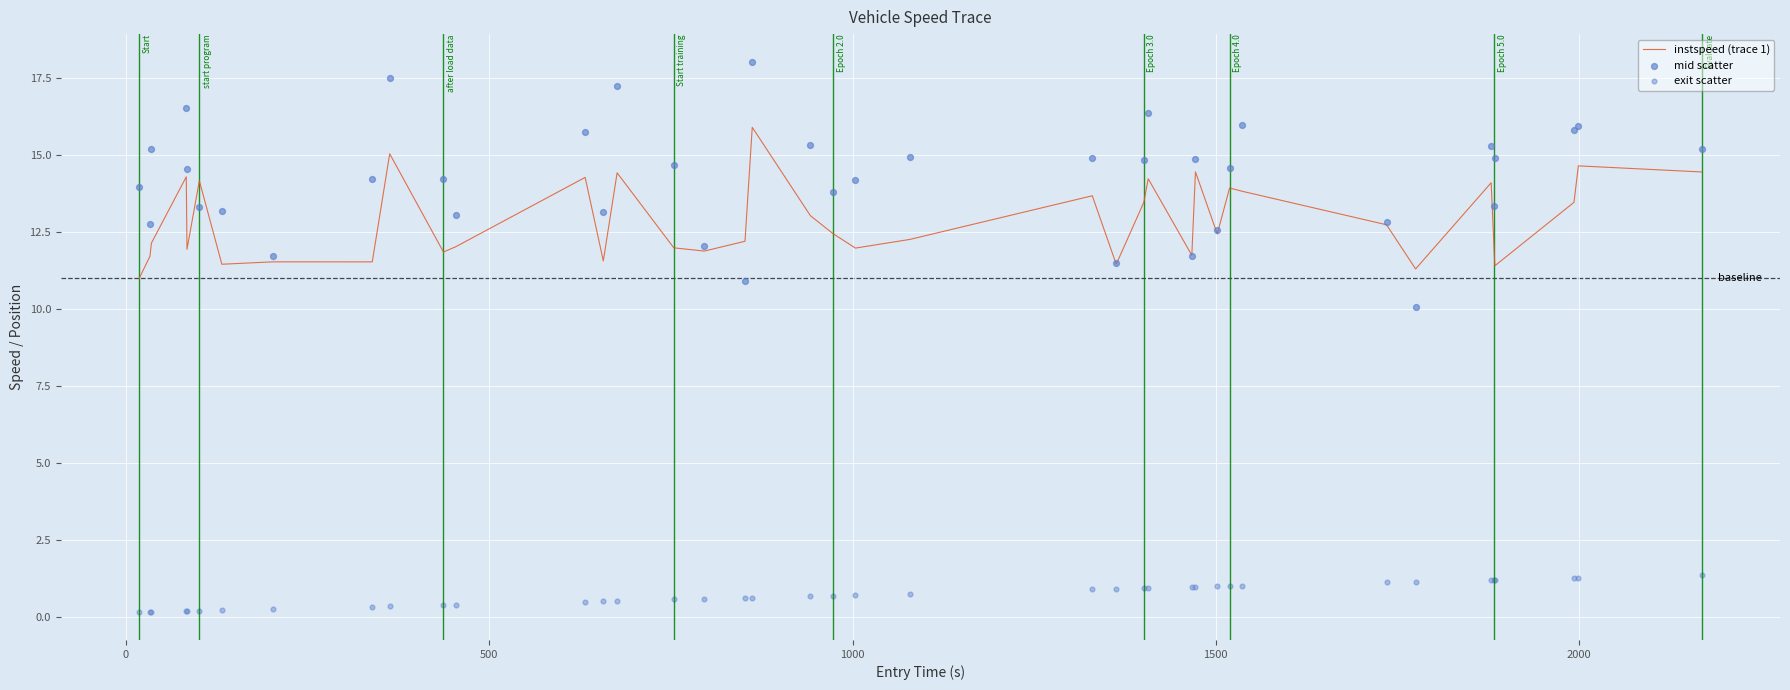

Which series has the widest spread of Y values?

mid scatter